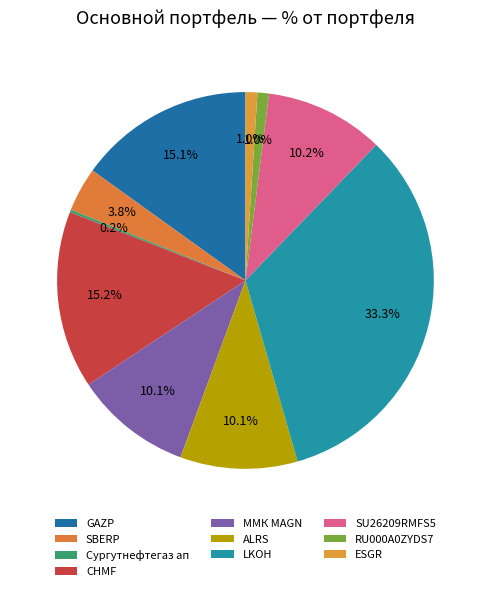

To the nearest percent, what is the combined percentage of SBERP and ММК MAGN?

14%